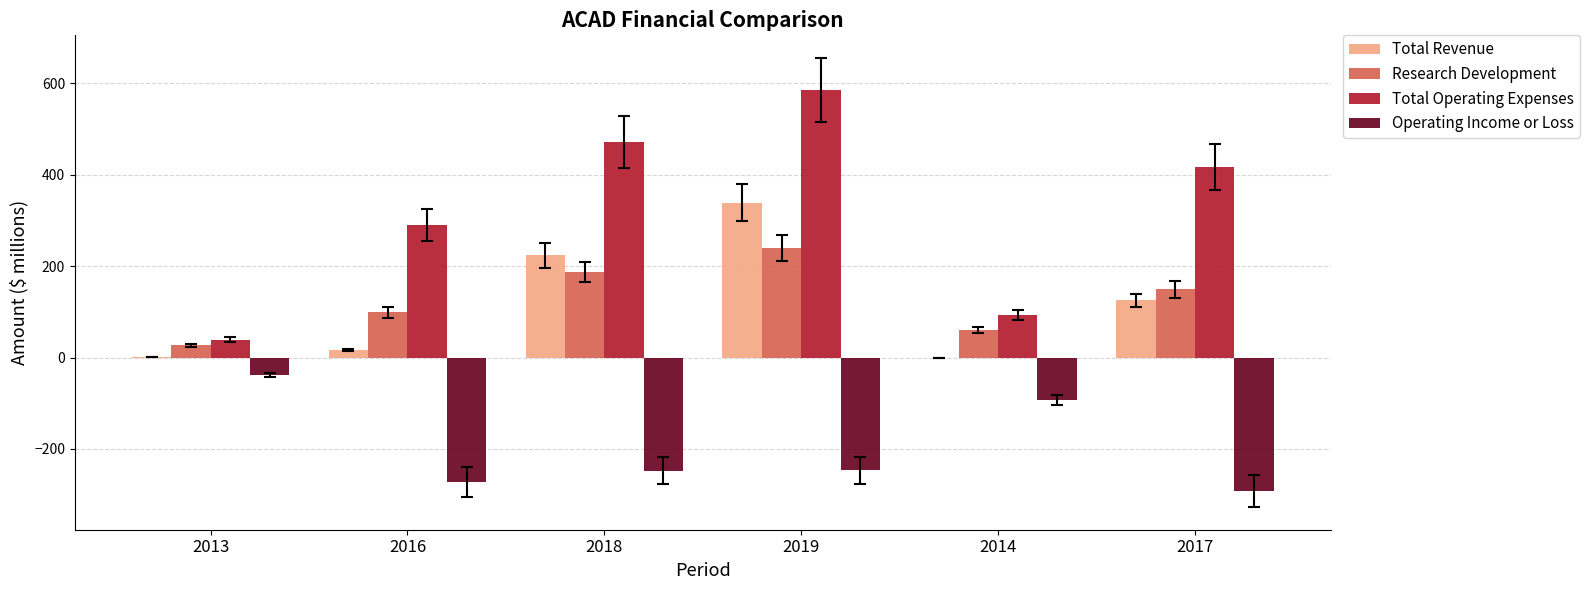

How many data points in Total Revenue are above 124?

3